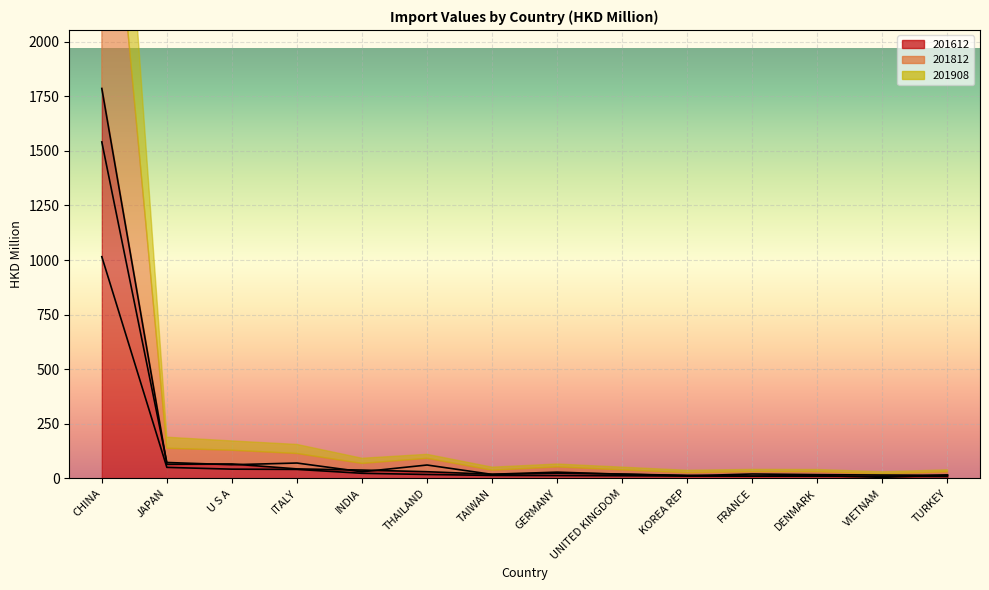

Is the value of 201812 at TAIWAN greater than the value of 201908 at TURKEY?

Yes